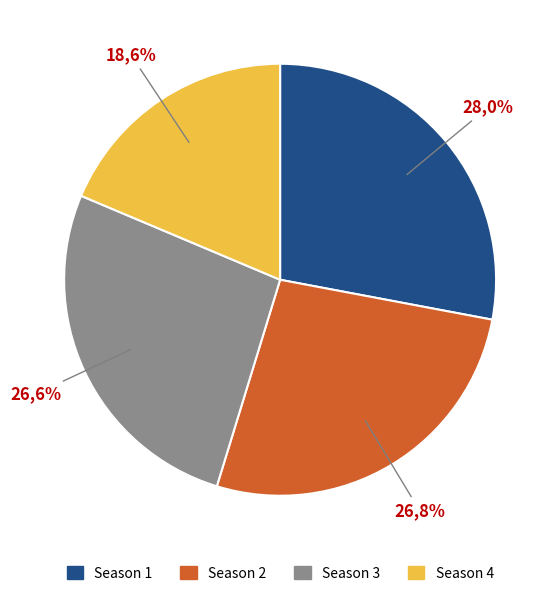

Does Season 4 represent more than half of the total?

No